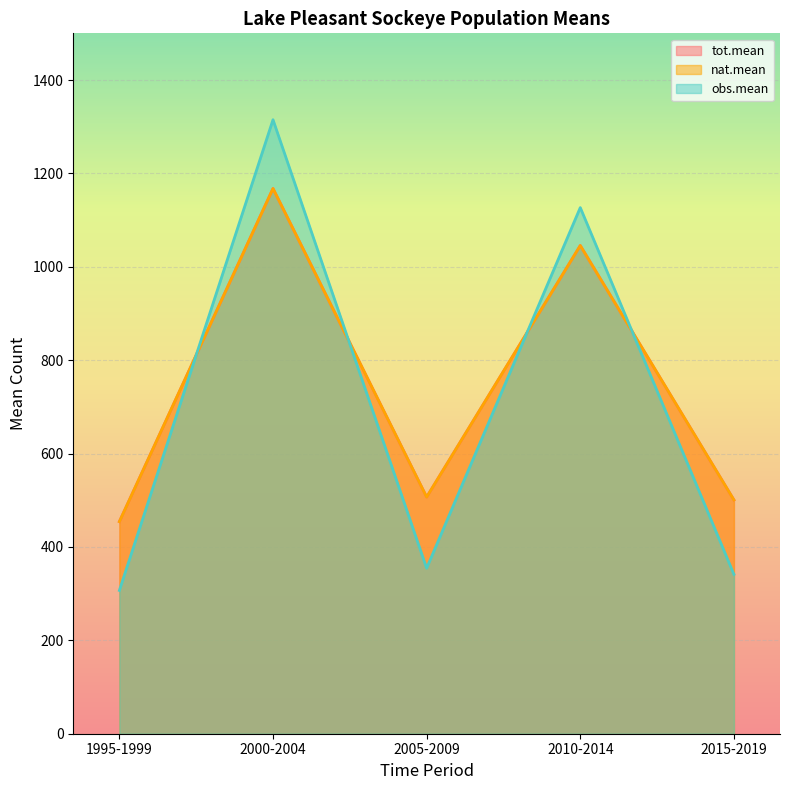

Which series has the widest spread of values?

obs.mean